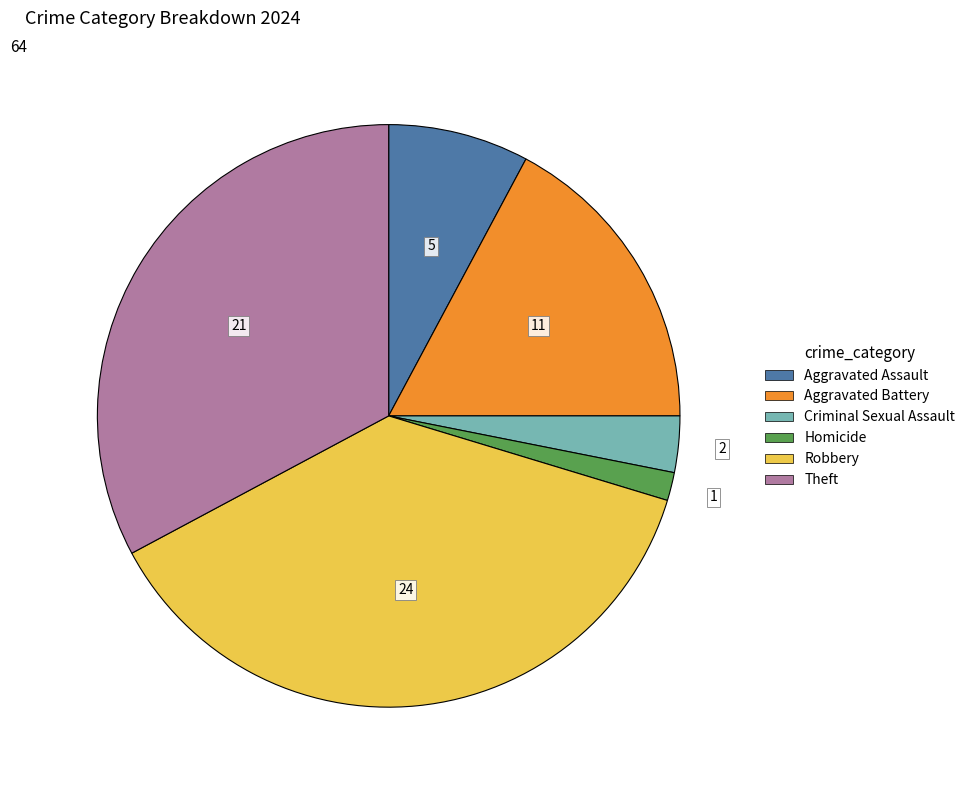

Is there any slice that represents more than half of the pie?

No